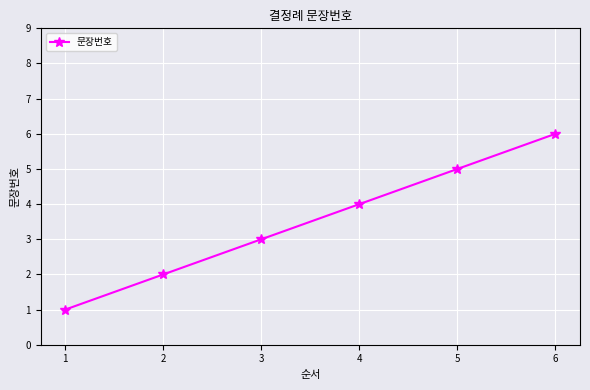

Reading right to left, extract all data points from this chart.

6	5	4	3	2	1